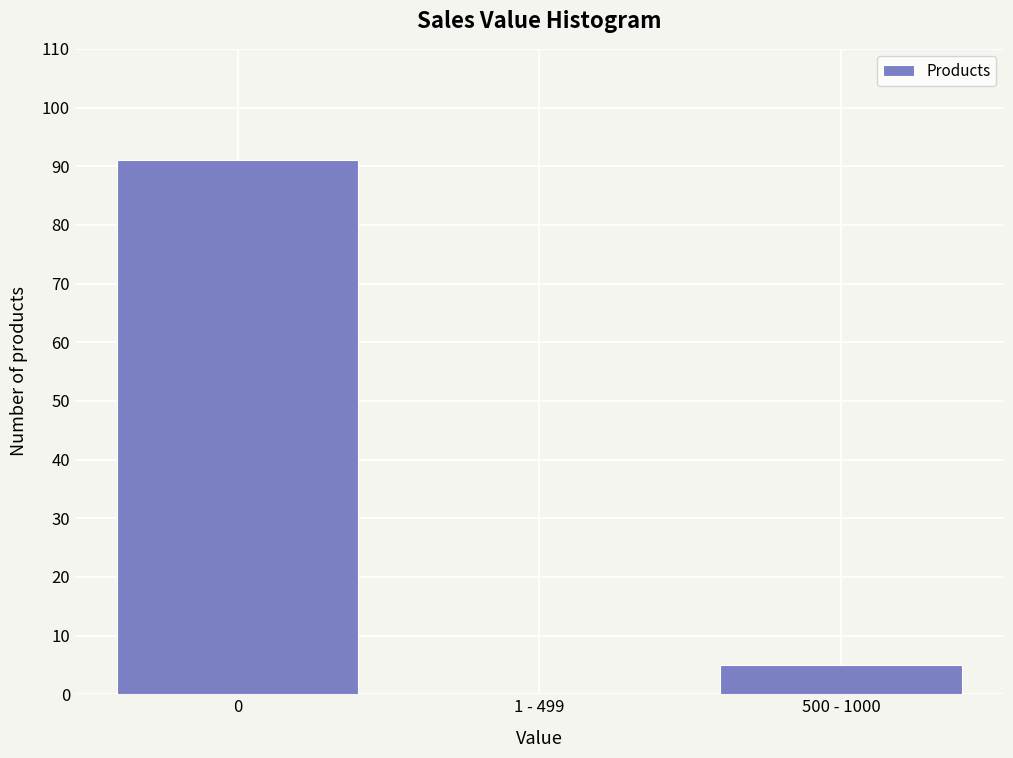

Reading right to left, extract all data points from this chart.

500 - 1000=5	1 - 499=0	0=91